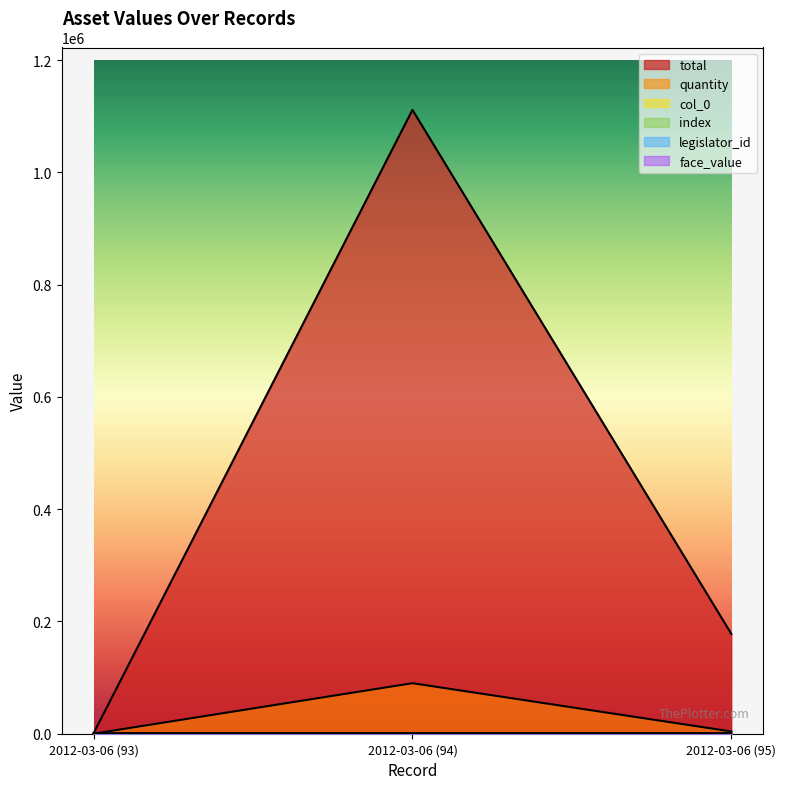

Is the value of quantity at 2012-03-06 (93) greater than the value of index at 2012-03-06 (94)?

No